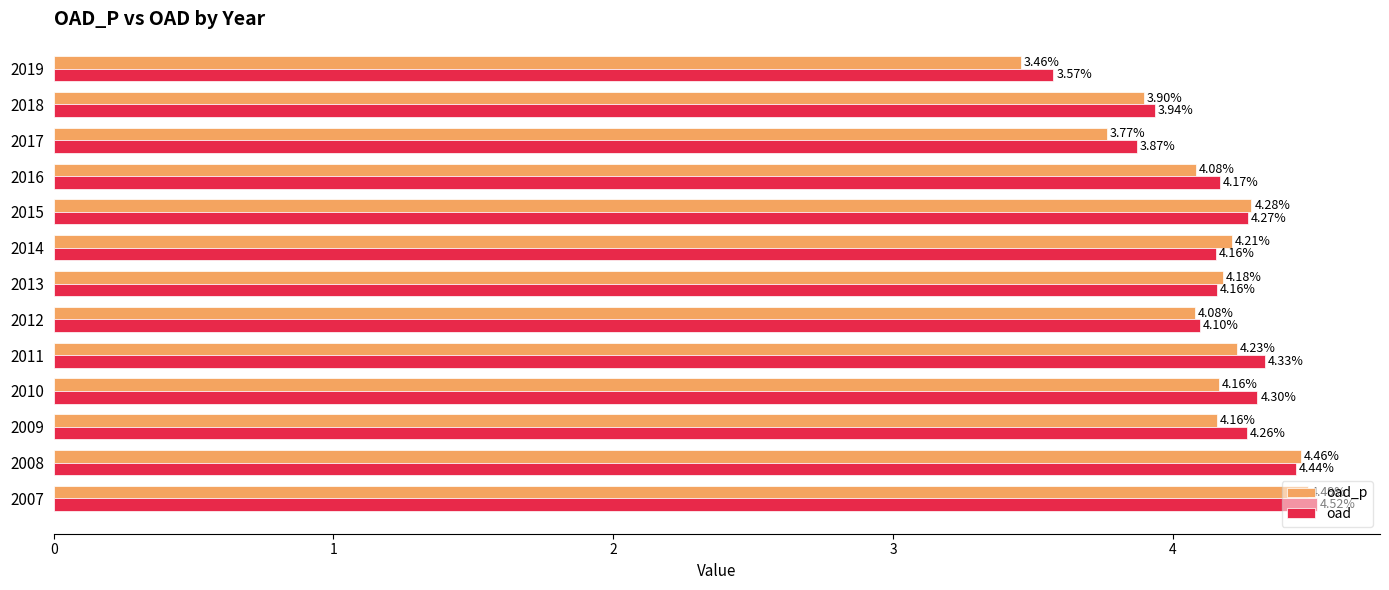

What is the difference between the oad values at 2019 and 2007?

0.9